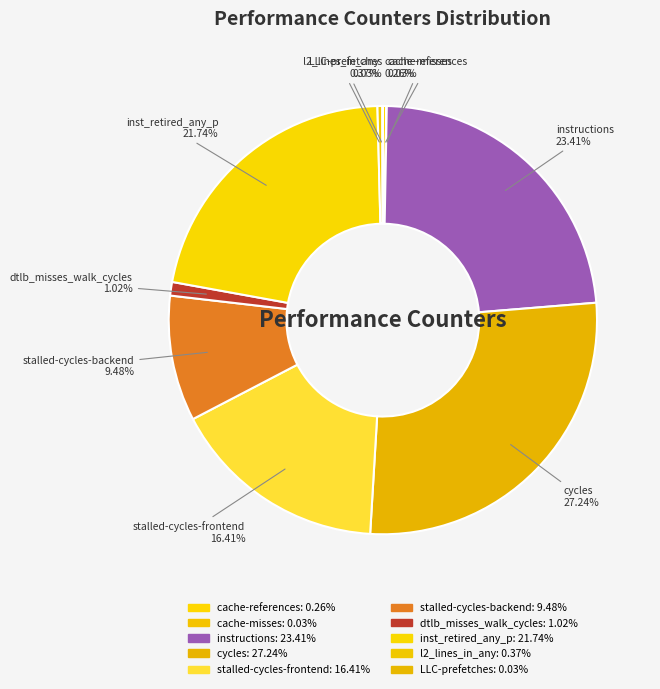

To the nearest percent, what percentage of the pie is inst_retired_any_p?

22%